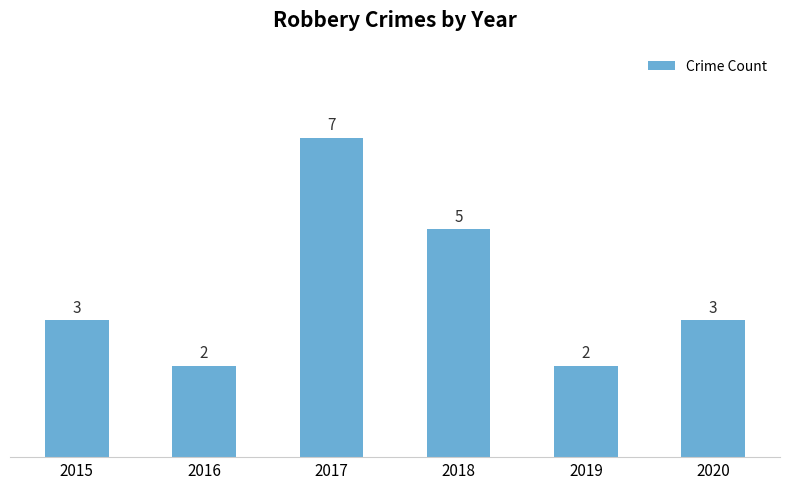

True or false: the data shows 7 at 2017.

True